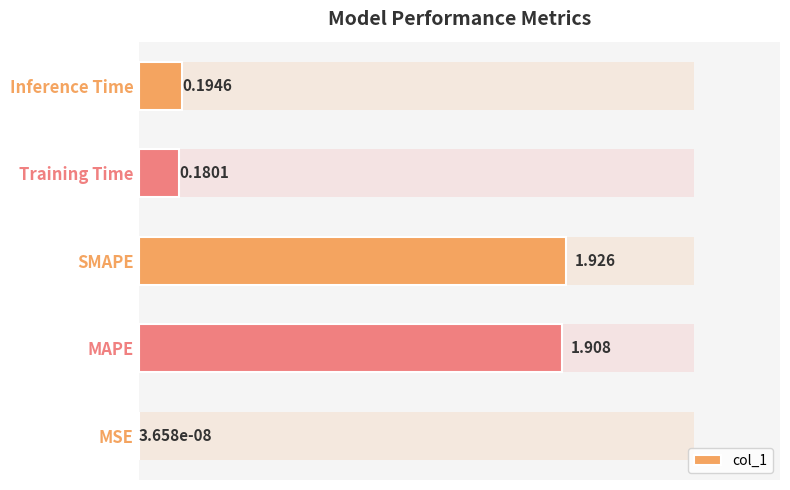

Between MSE and Training Time, which is larger?

Training Time